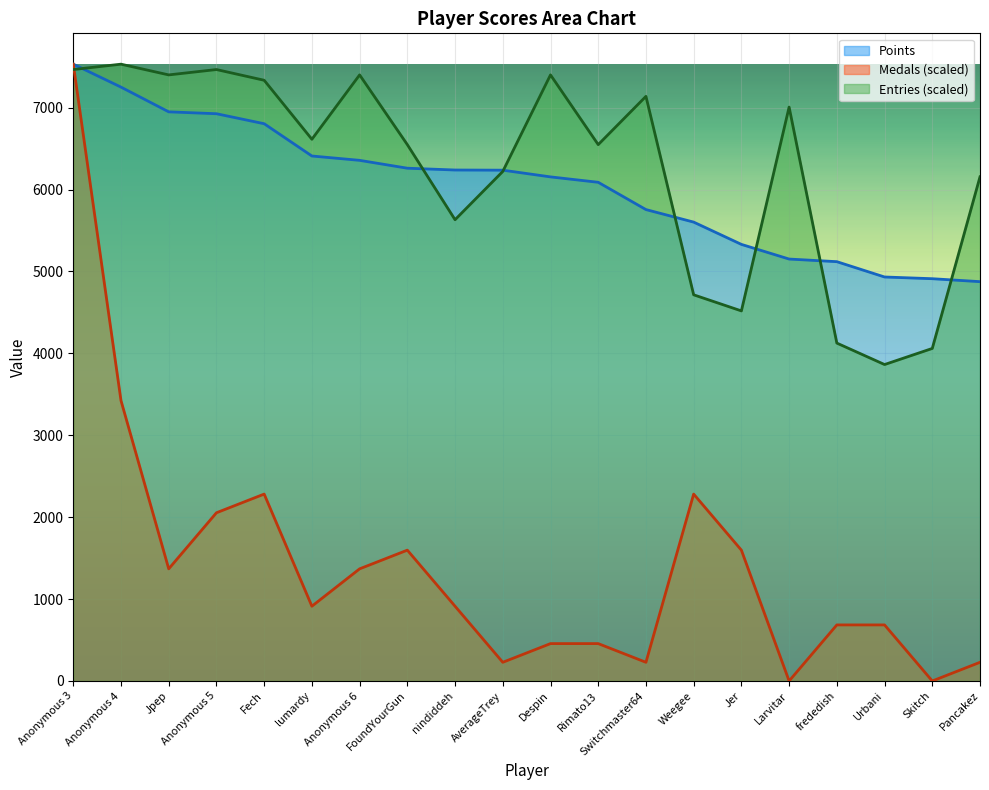

What is the label of the 8th point from the right?

Switchmaster64